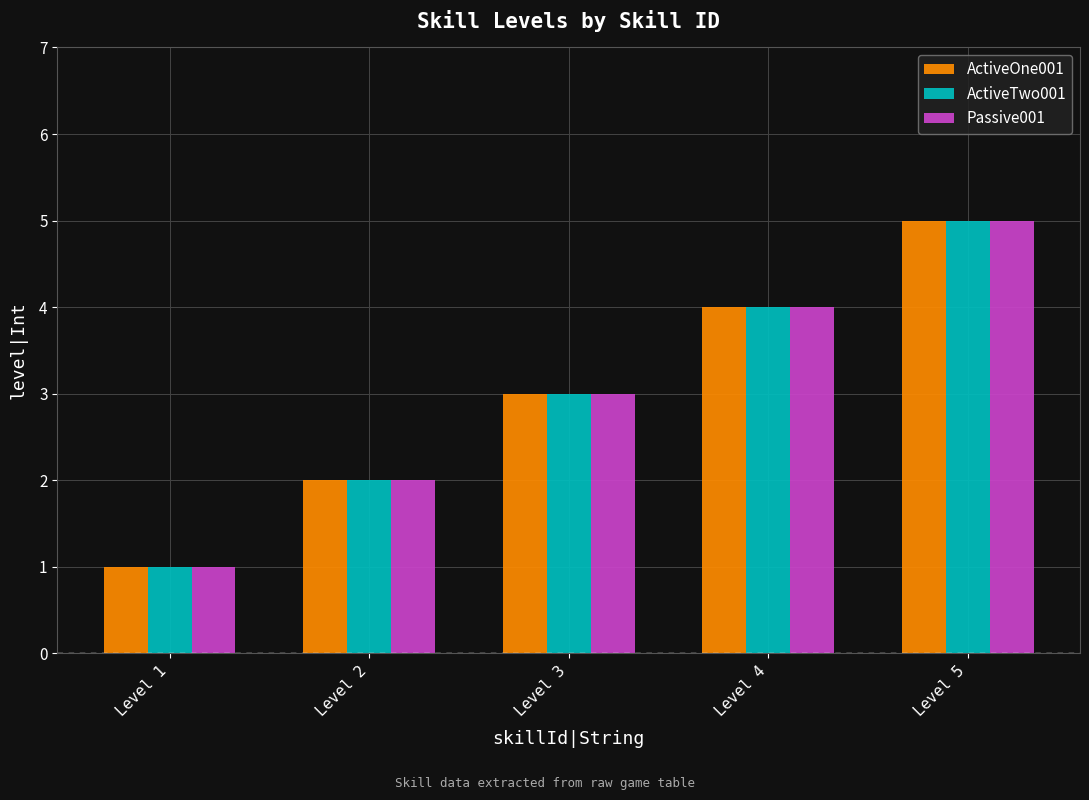

The Passive001 series shows 1 at Level 2. True or false?

False